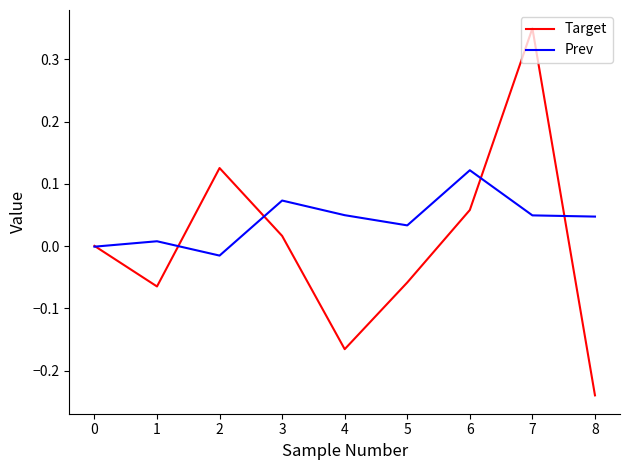

At 6, list the series in order from smallest to largest.

Target, Prev